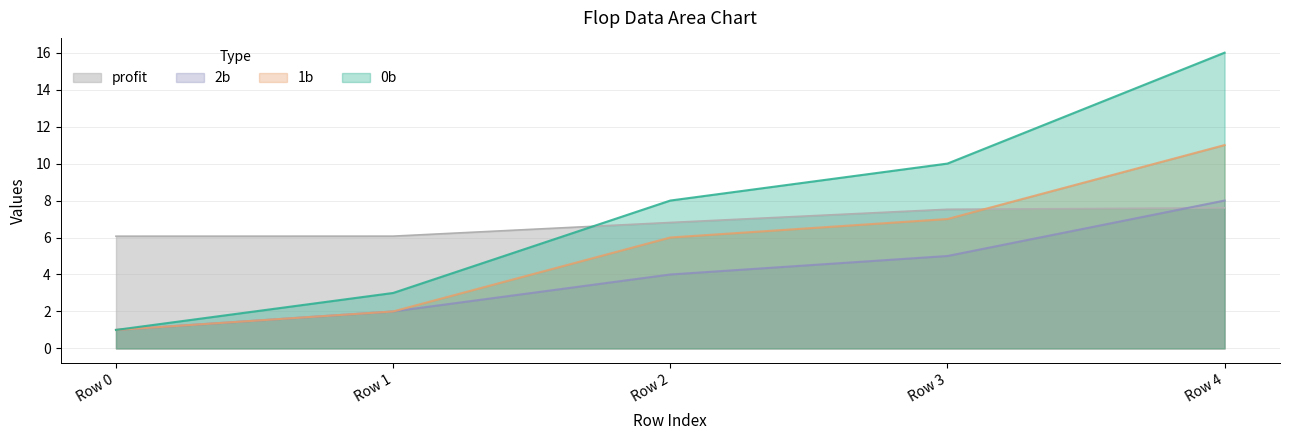

True or false: 2b has more than 2 points higher than both neighbors.

False